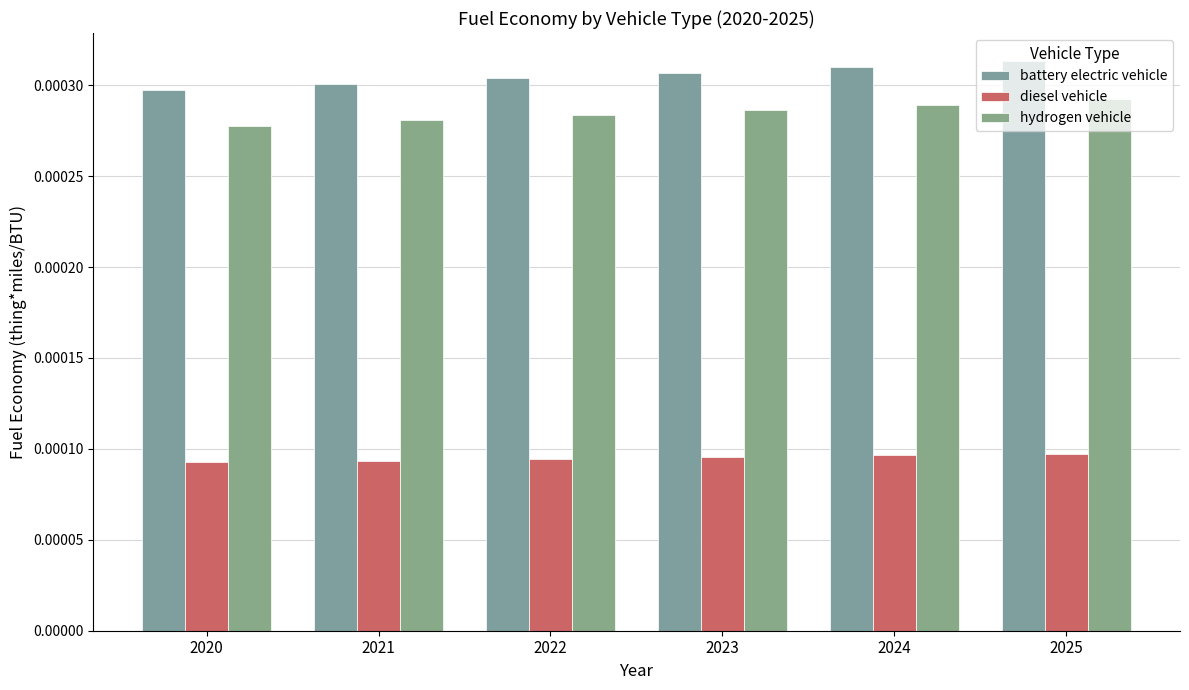

Are the bars horizontal?

No